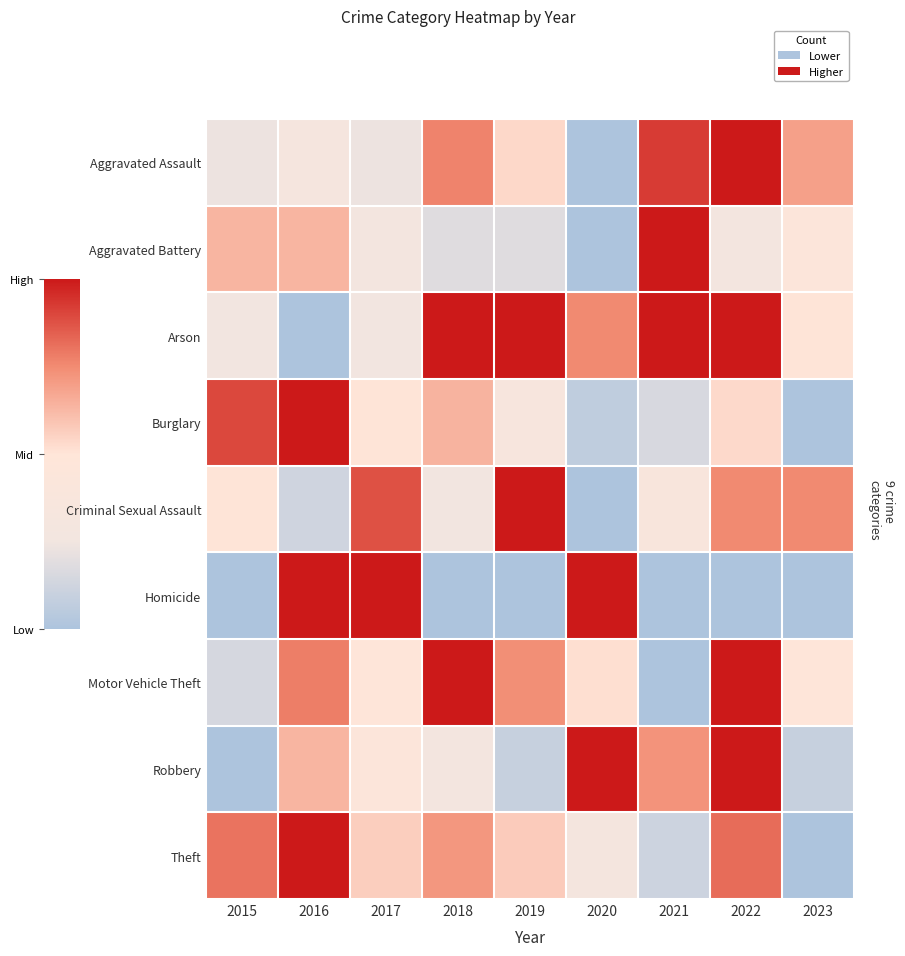

Reading left to right, list all the values displayed in this chart.

Aggravated Assault: 2015=0.2	2016=0.3	2017=0.2	2018=0.8	2019=0.5	2020=0.0	2021=0.9	2022=1.0	2023=0.7
Aggravated Battery: 2015=0.6	2016=0.6	2017=0.3	2018=0.2	2019=0.2	2020=0.0	2021=1.0	2022=0.3	2023=0.5
Arson: 2015=0.2	2016=0.0	2017=0.2	2018=1.0	2019=1.0	2020=0.8	2021=1.0	2022=1.0	2023=0.5
Burglary: 2015=0.9	2016=1.0	2017=0.5	2018=0.6	2019=0.3	2020=0.1	2021=0.2	2022=0.5	2023=0.0
Criminal Sexual Assault: 2015=0.5	2016=0.1	2017=0.9	2018=0.2	2019=1.0	2020=0.0	2021=0.4	2022=0.8	2023=0.8
Homicide: 2015=0.0	2016=1.0	2017=1.0	2018=0.0	2019=0.0	2020=1.0	2021=0.0	2022=0.0	2023=0.0
Motor Vehicle Theft: 2015=0.1	2016=0.8	2017=0.5	2018=1.0	2019=0.7	2020=0.5	2021=0.0	2022=1.0	2023=0.5
Robbery: 2015=0.0	2016=0.6	2017=0.5	2018=0.3	2019=0.1	2020=1.0	2021=0.7	2022=1.0	2023=0.1
Theft: 2015=0.8	2016=1.0	2017=0.6	2018=0.7	2019=0.6	2020=0.3	2021=0.1	2022=0.8	2023=0.0